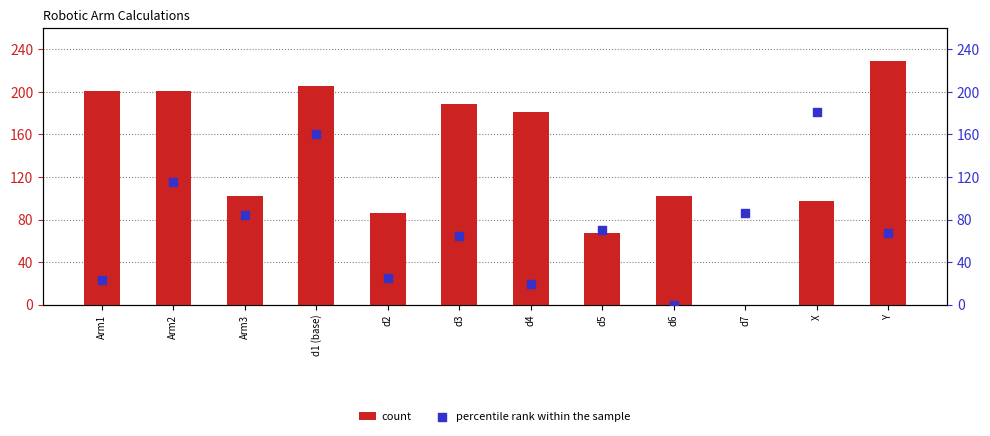

What are all the series names shown in the legend?

count, percentile rank within the sample